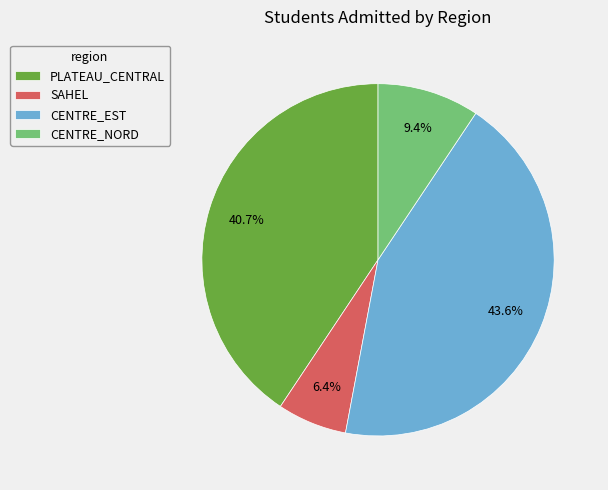

Rank the categories by value from highest to lowest.

CENTRE_EST, PLATEAU_CENTRAL, CENTRE_NORD, SAHEL